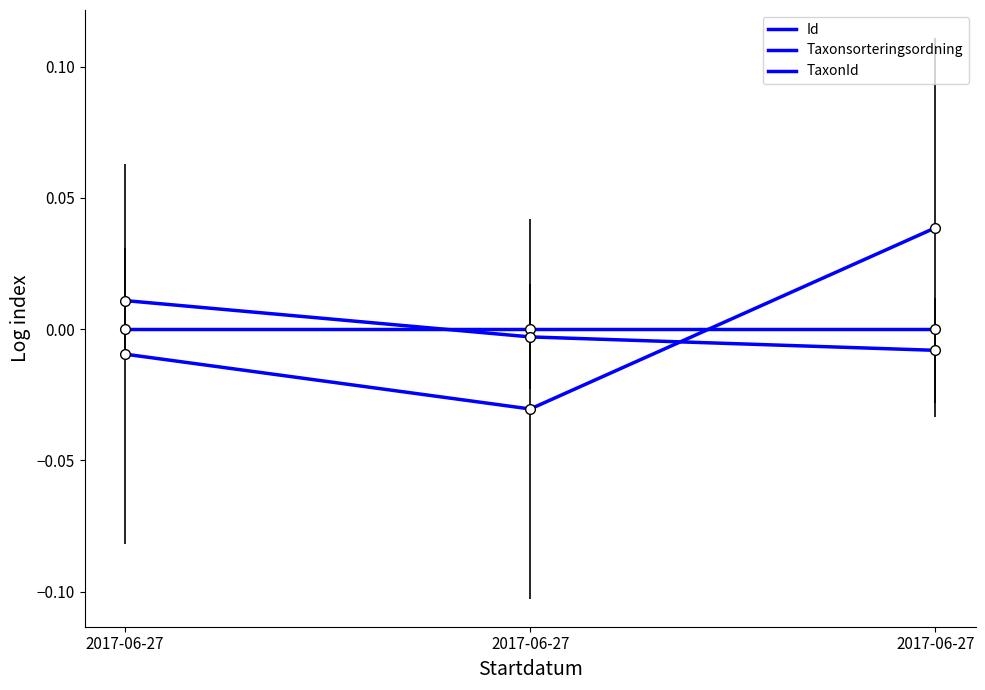

The value of Id at 2017-06-27 is -0.0. True or false?

False